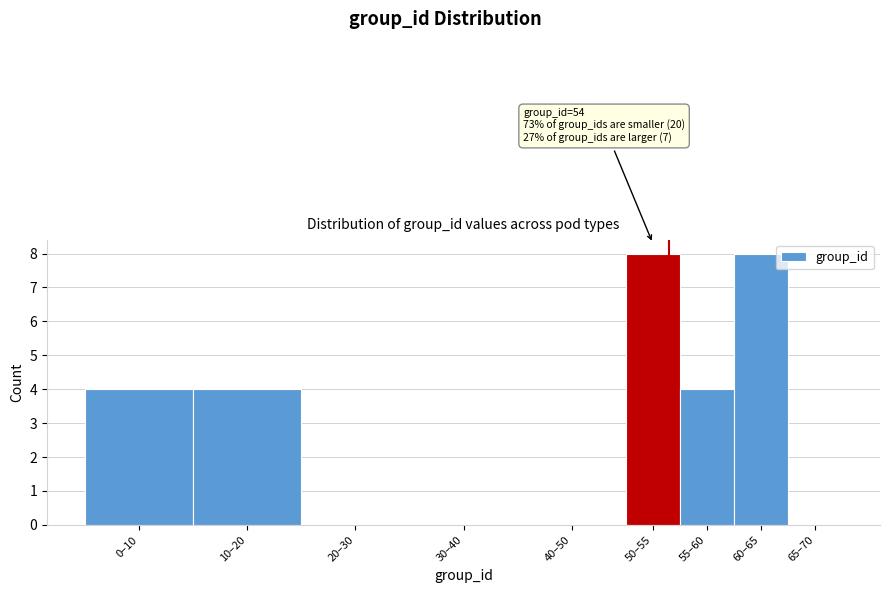

Reading right to left, list all the values displayed in this chart.

65–70=0	60–65=8	55–60=4	50–55=8	40–50=0	30–40=0	20–30=0	10–20=4	0–10=4